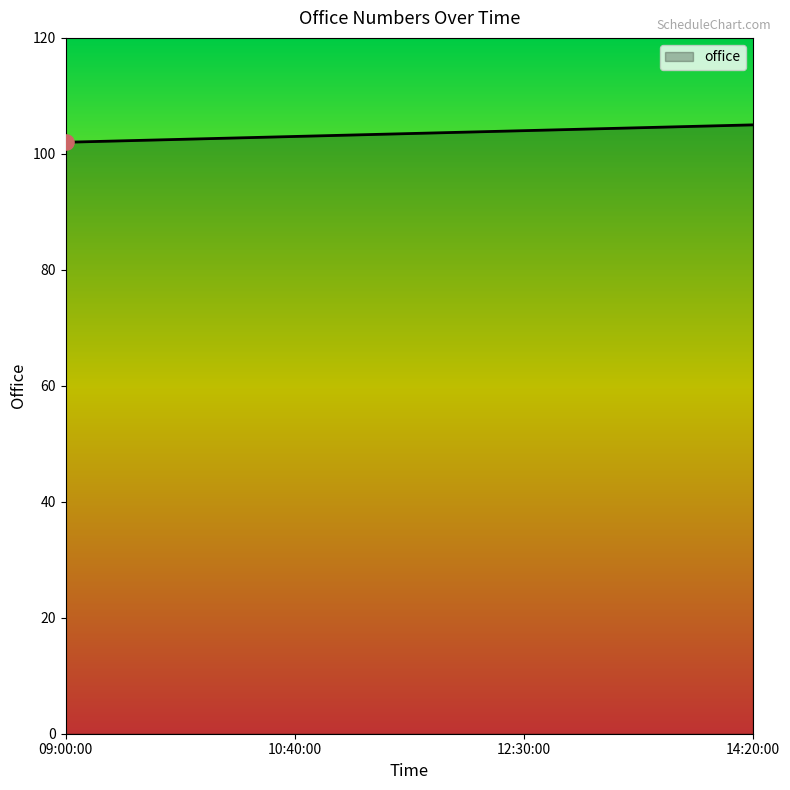

What is the change in value from 10:40:00 to 14:20:00?

+2